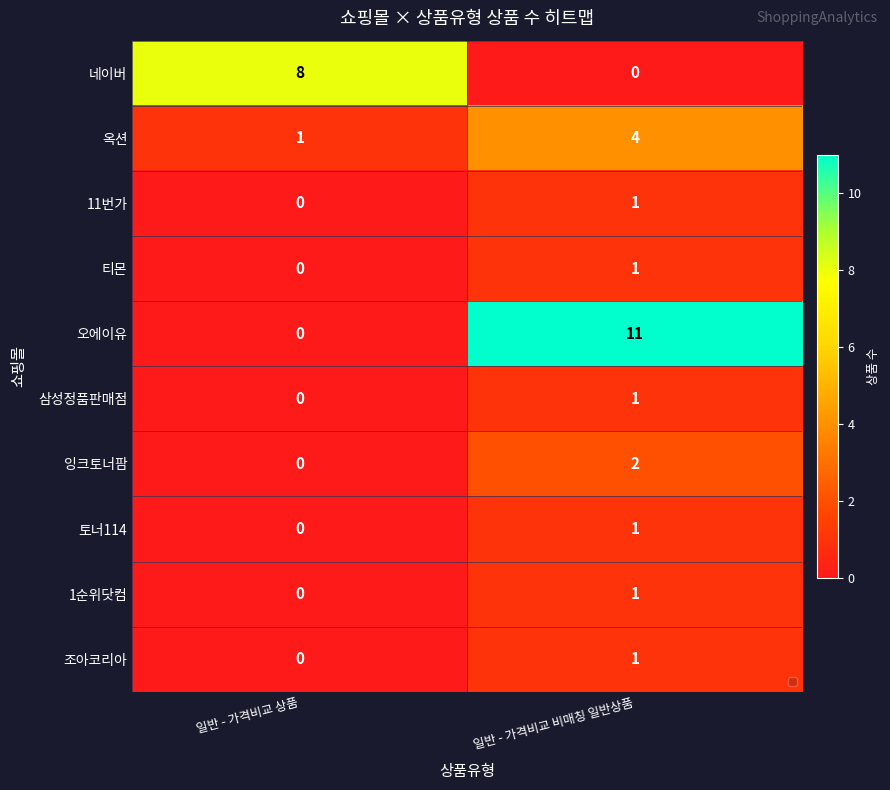

How many series are shown in this chart?

10